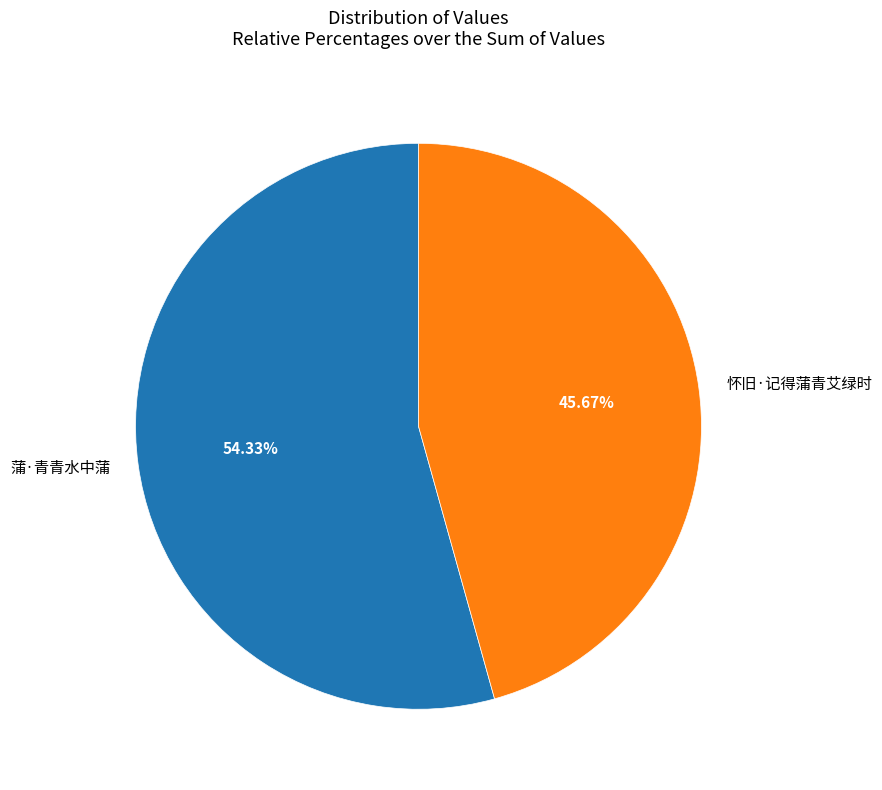

Which slice represents more than half of the pie?

蒲·青青水中蒲